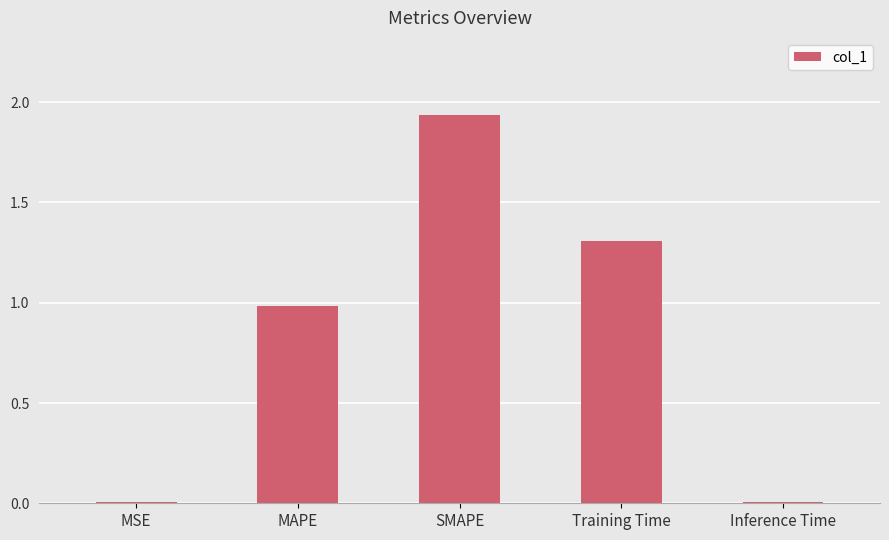

Which has a higher value, MAPE or SMAPE?

SMAPE